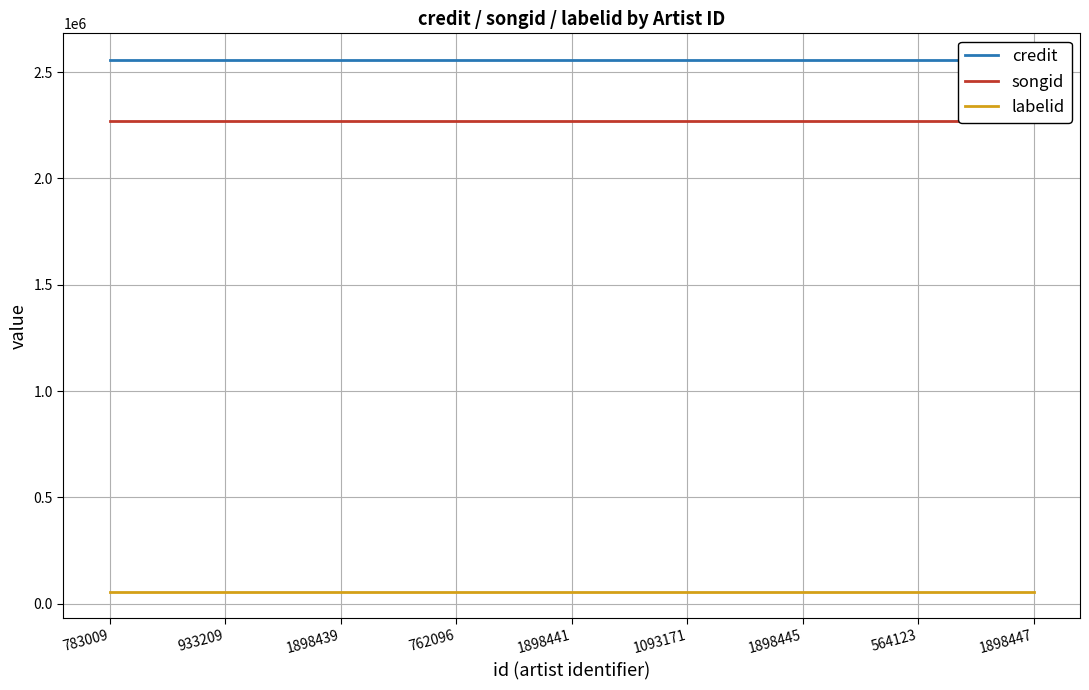

What are all the series names shown in the legend?

credit, songid, labelid